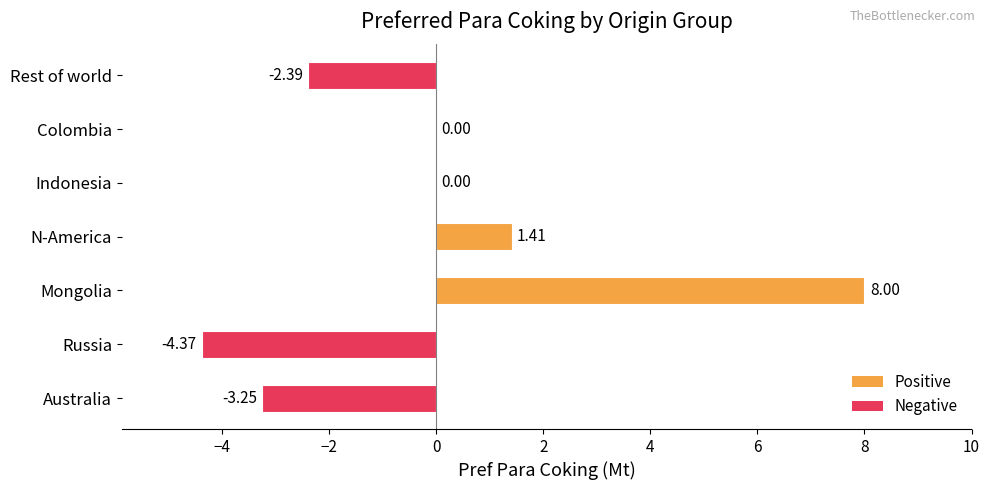

Between Australia and Indonesia, which is larger?

Indonesia